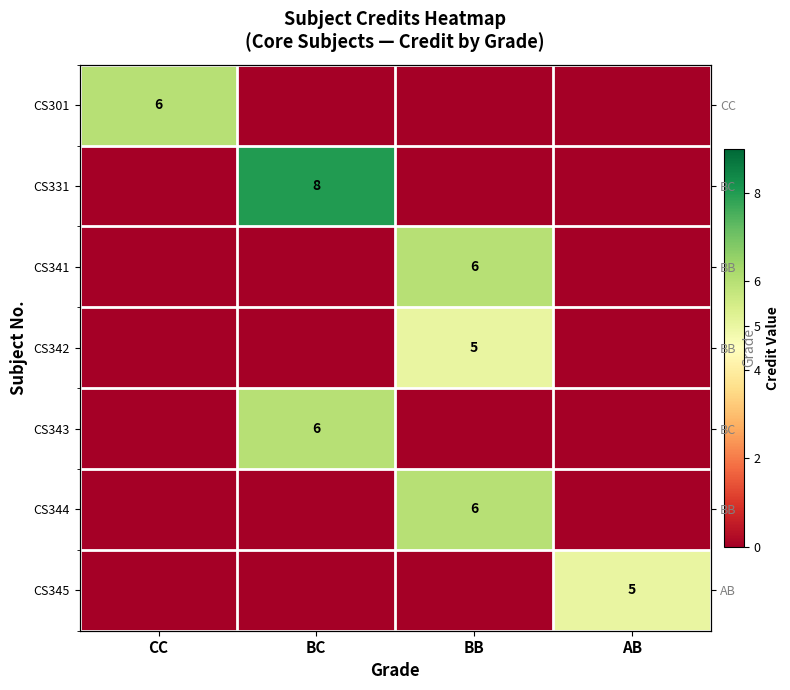

At which category is the sum across all series the highest?

BB